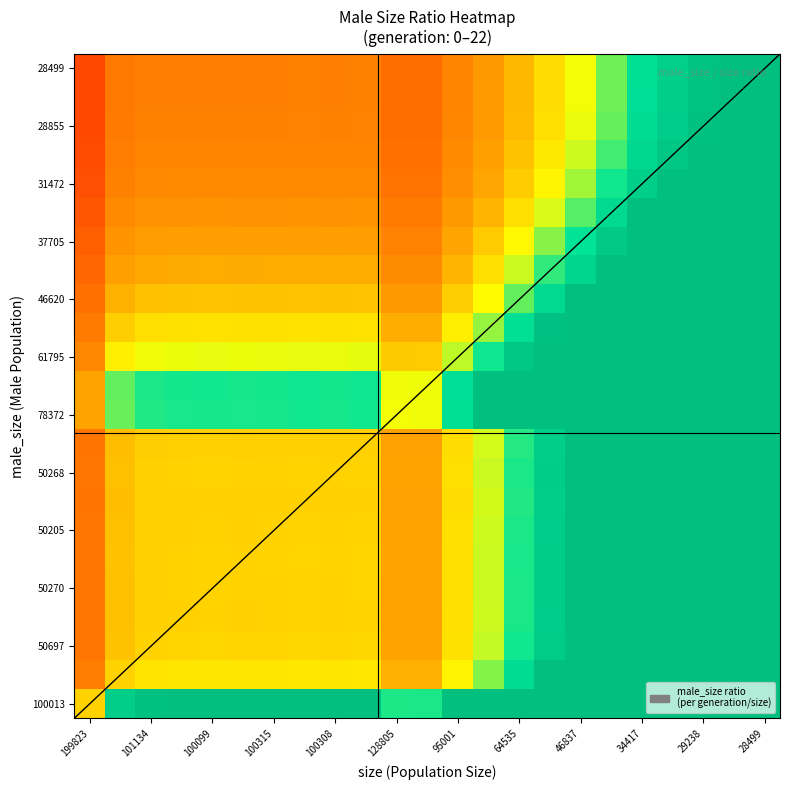

What is the maximum value shown in the chart?

3.5